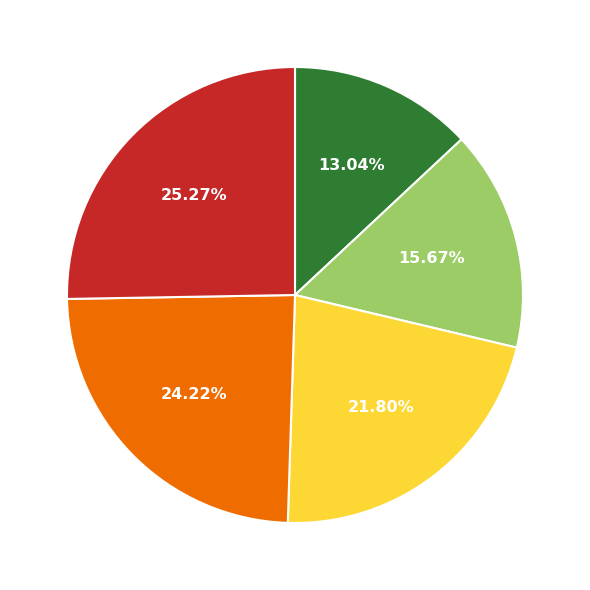

Is there any slice that represents more than half of the pie?

No